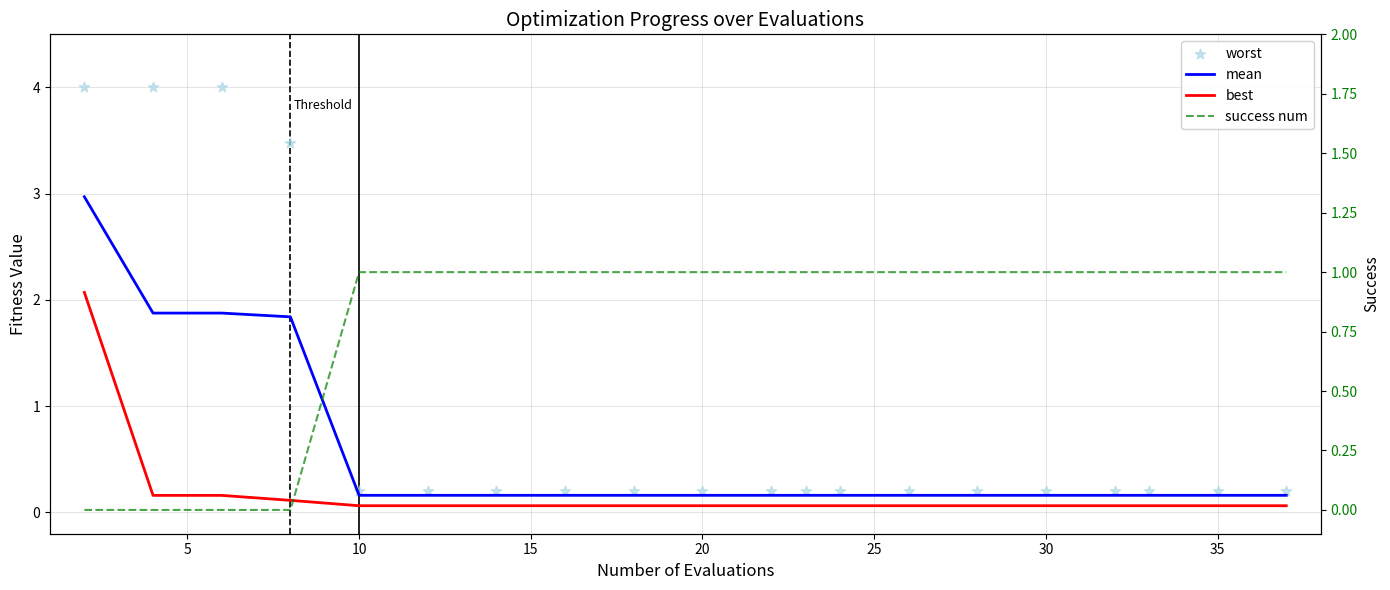

Which series has the largest total across all categories?

worst